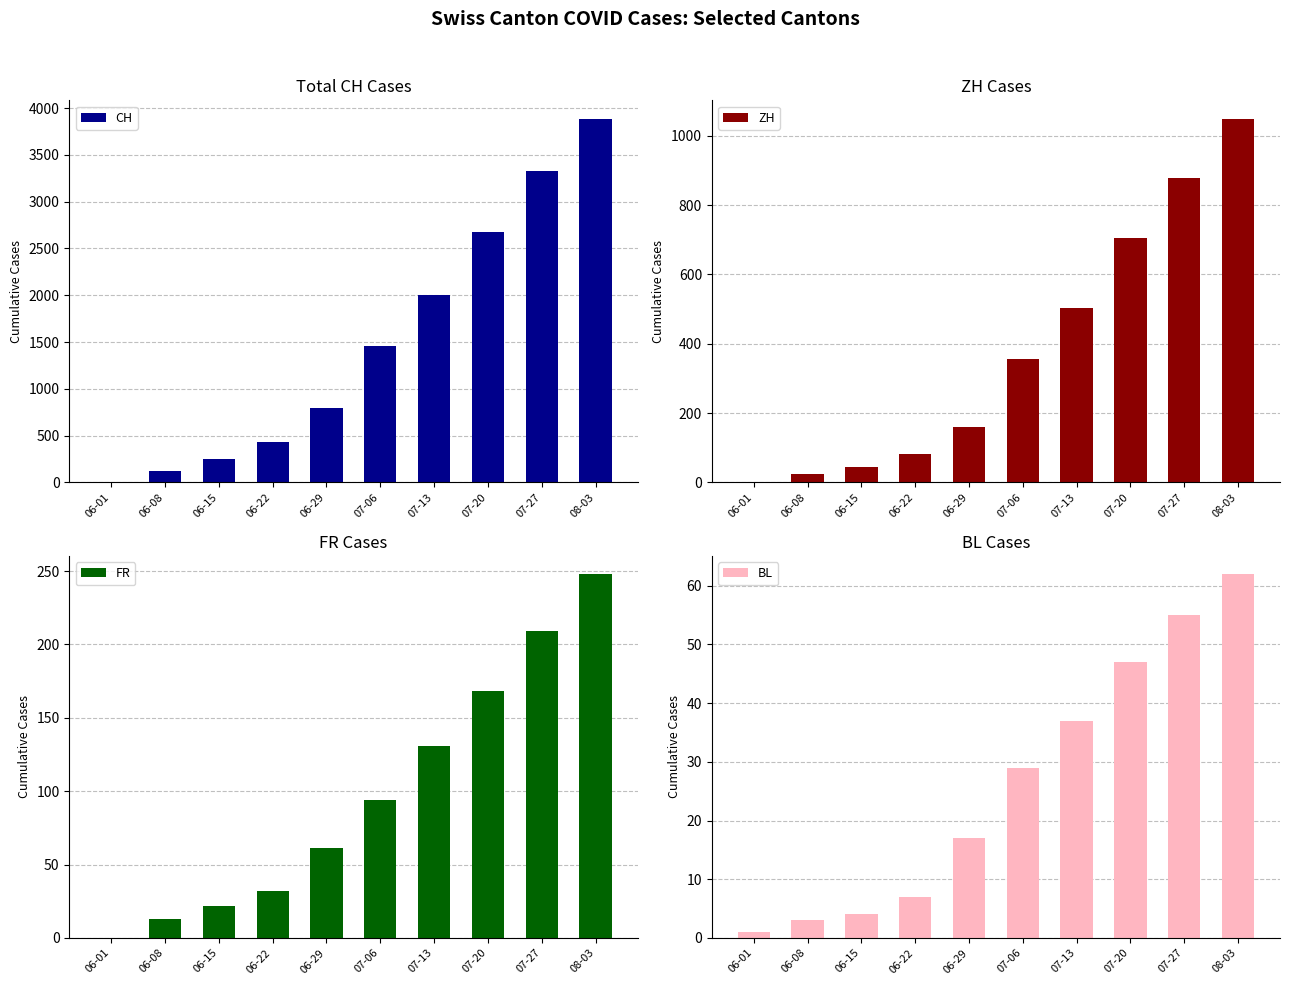

What is the difference between the CH values at 06-22 and 07-20?

2243